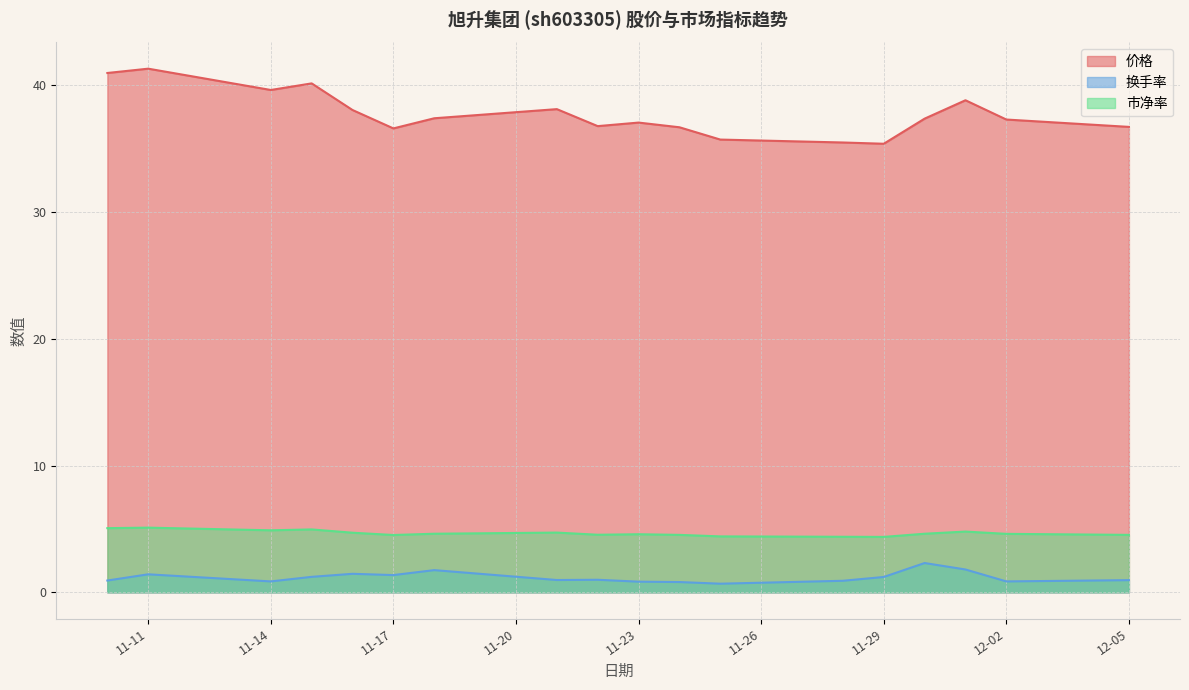

What is the average value of the 市净率 series?

4.7